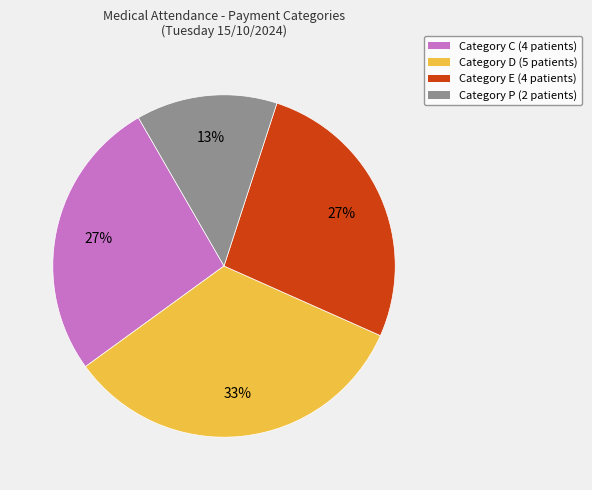

To the nearest percent, what is the difference between the largest and smallest slice percentages?

20%